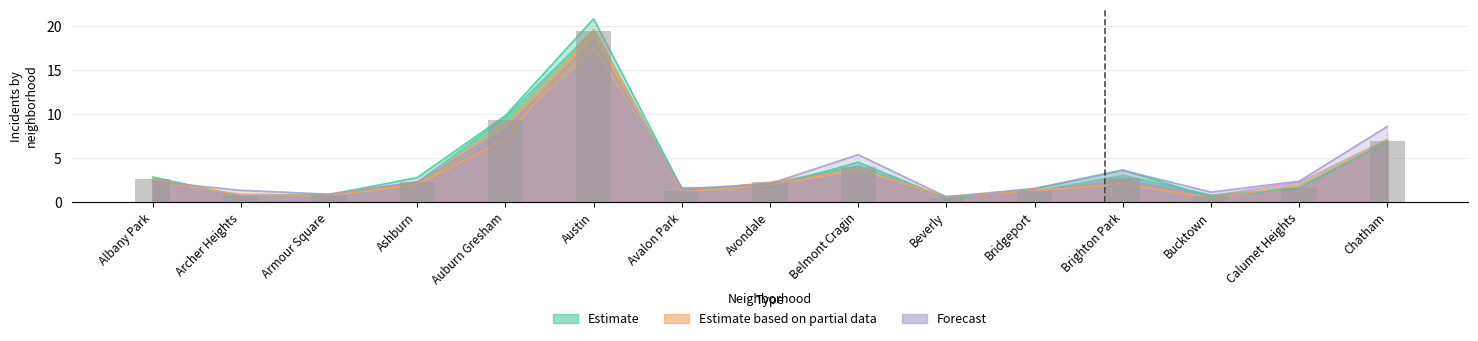

At which category is the sum across all series the highest?

Austin